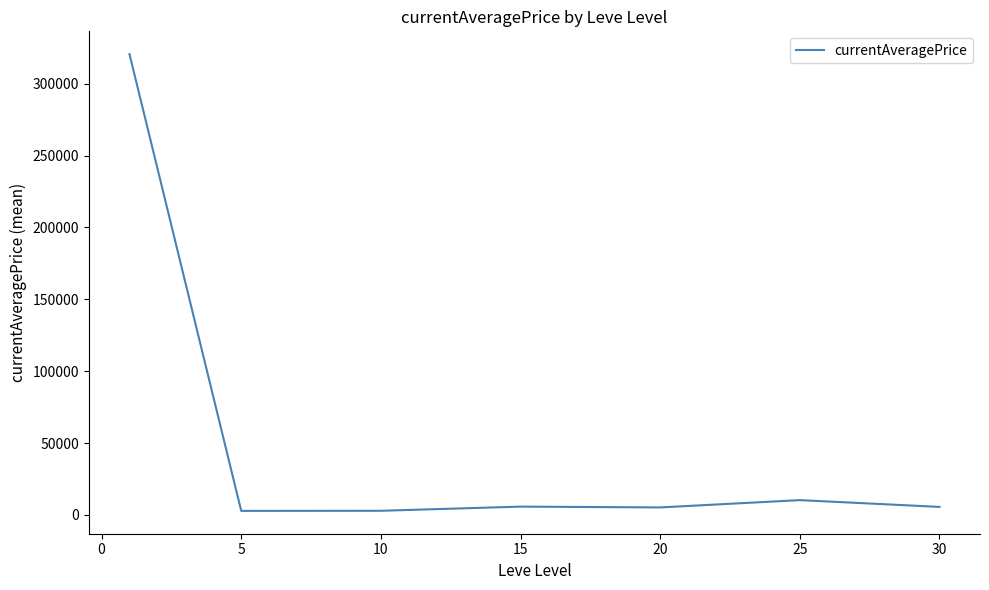

What is the maximum value shown in the chart?

320556.8